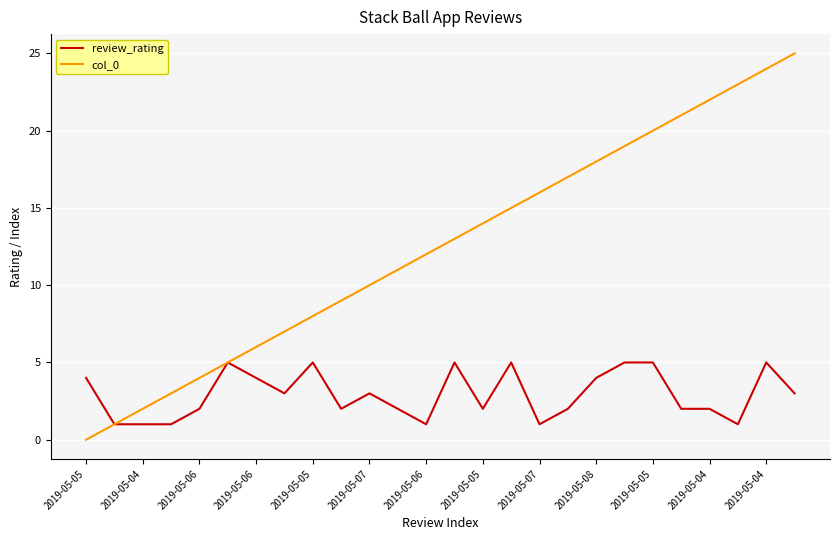

What is the highest value of the review_rating series?

5